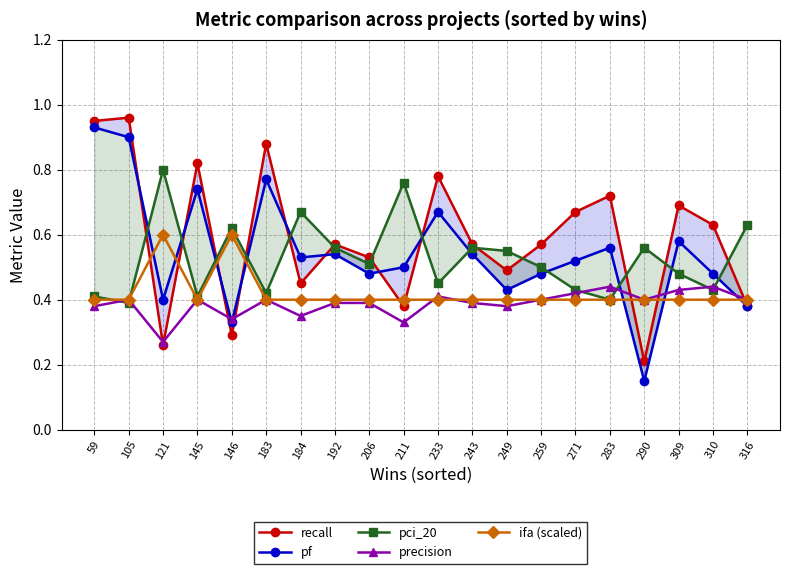

Which series has the largest range (max minus min)?

pf